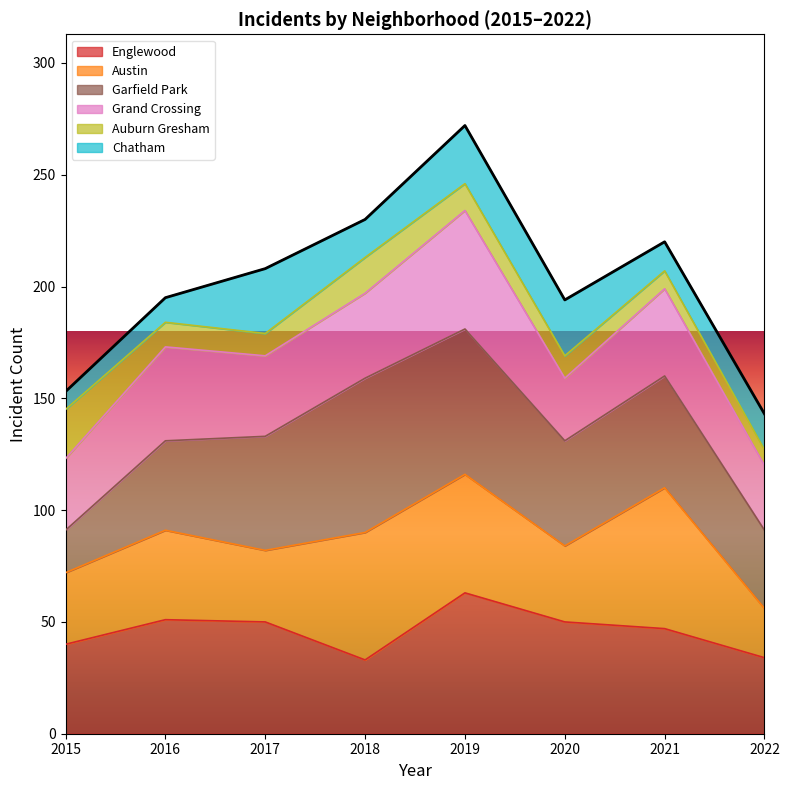

Reading left to right, transcribe all the data shown in this chart.

153	195	208	230	272	194	220	143